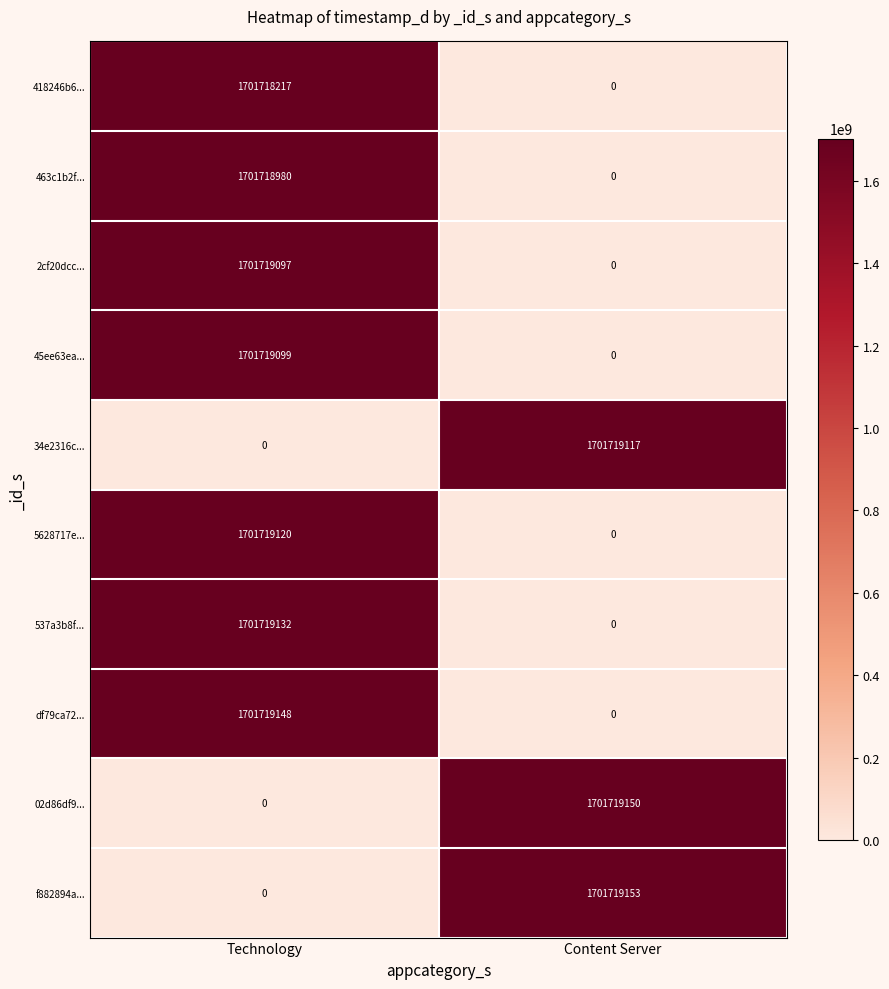

Is it true that 537a3b8f... equals 1701719132 at Technology?

True